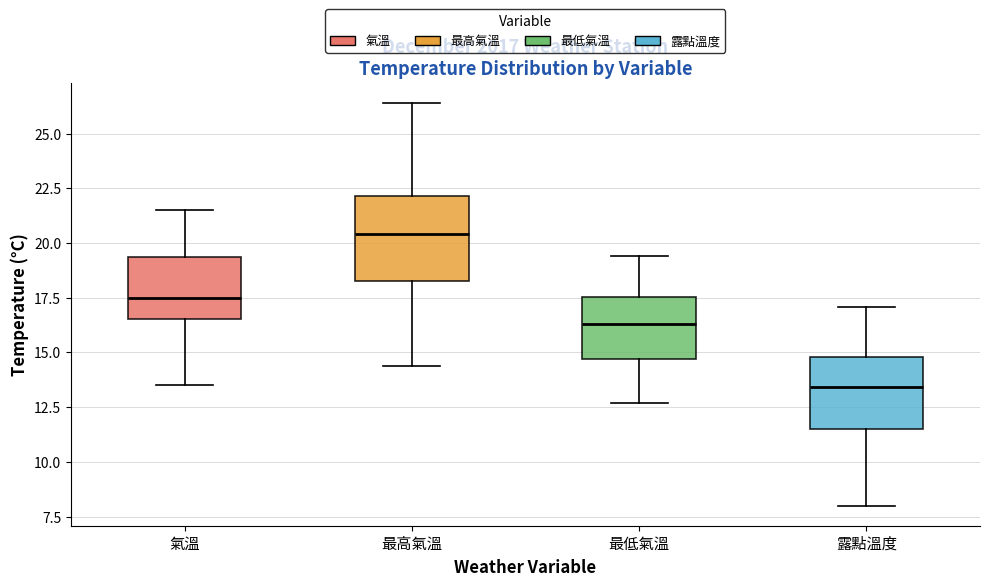

Reading left to right, read every box against the y-axis: the position of its median line, the range the box covers, and the ends of its whiskers. The values are not printed on the chart, so give them approximately, as read against the axis.

氣溫: median 17.5, box 16.5 to 19.5, whiskers 13.5 to 21.5
最高氣溫: median 20.5, box 18.5 to 22.0, whiskers 14.5 to 26.5
最低氣溫: median 16.5, box 14.5 to 17.5, whiskers 12.5 to 19.5
露點溫度: median 13.5, box 11.5 to 15.0, whiskers 8.0 to 17.0